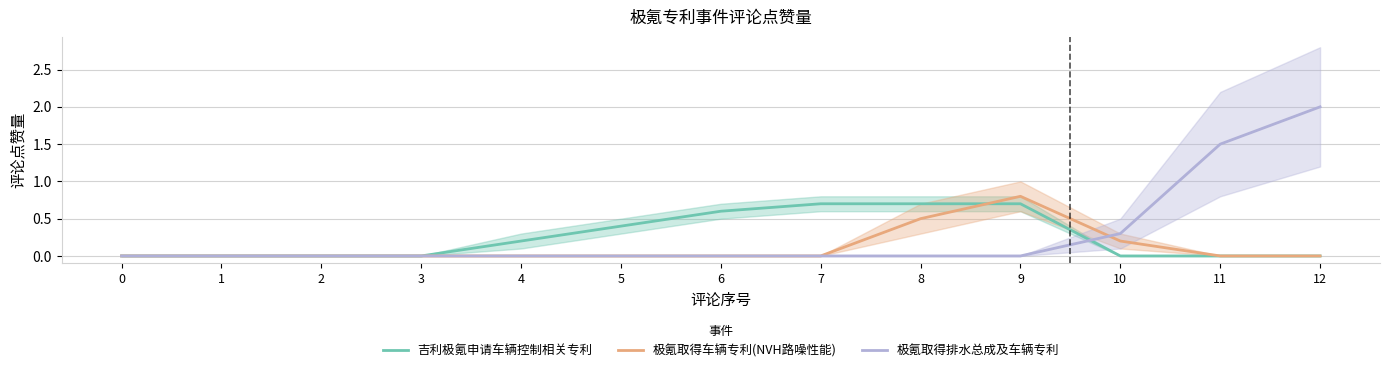

The 极氪取得排水总成及车辆专利 series shows -1.0 at 6. True or false?

False